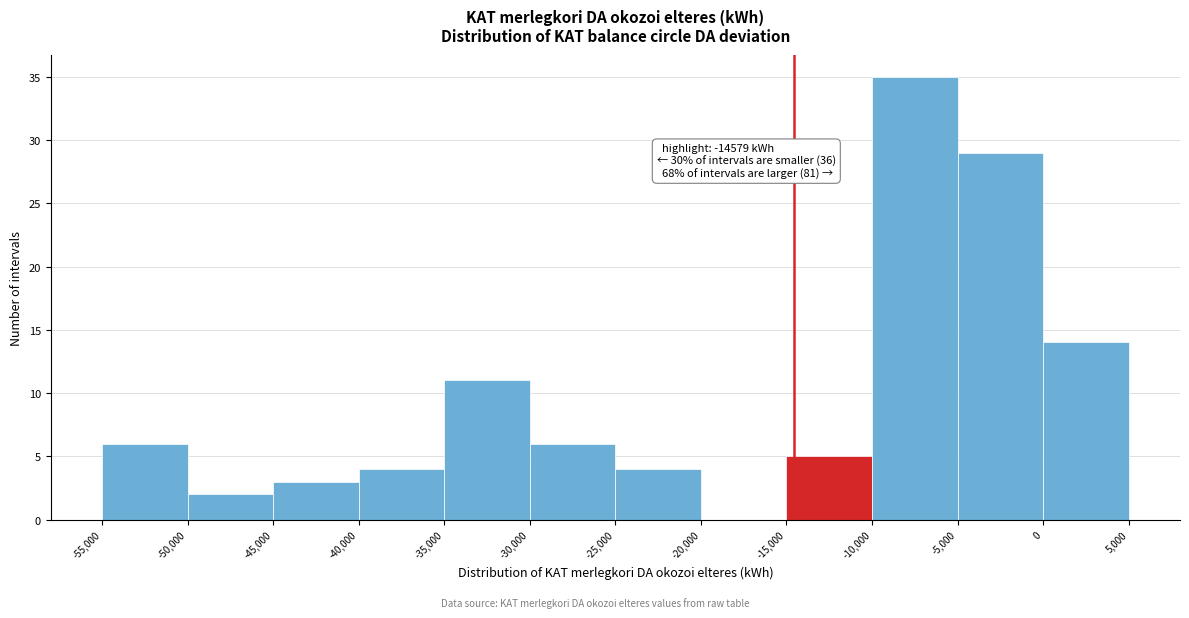

Over which range of the x-axis is the bar tallest?

-10,000 to -5,000